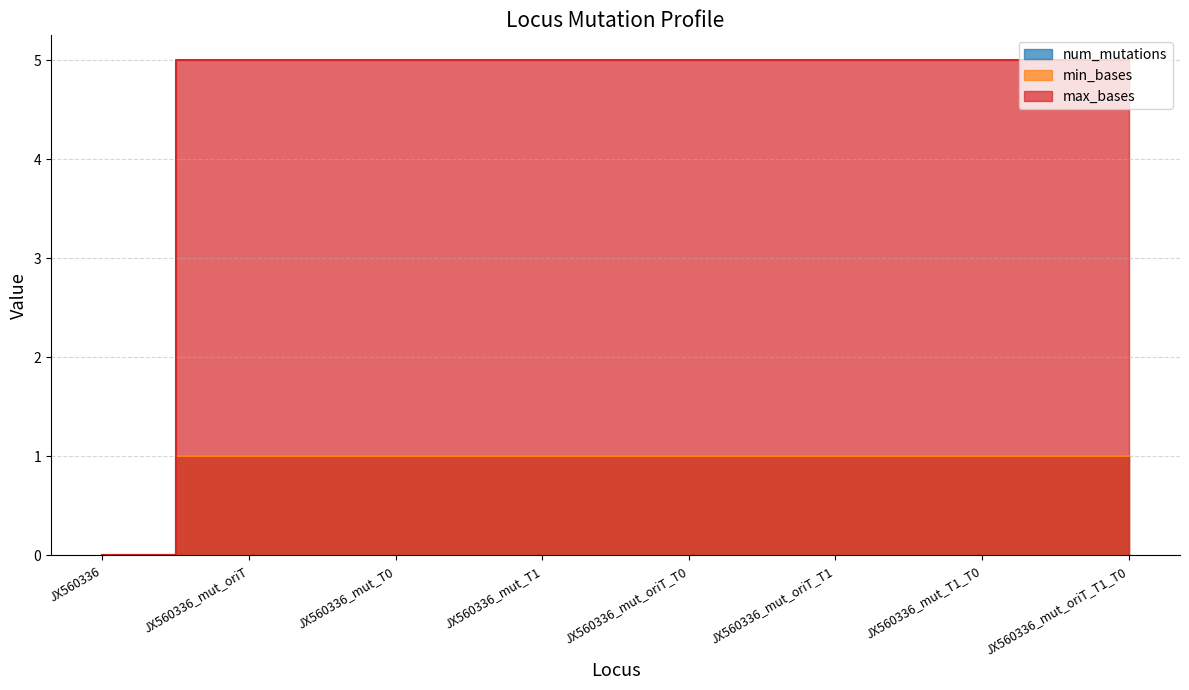

Is it true that max_bases equals 0 at JX560336?

True